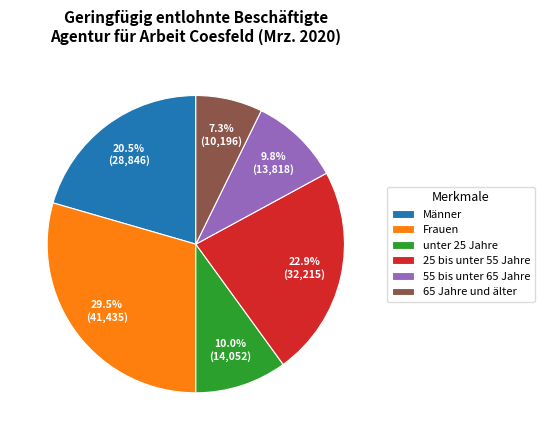

To the nearest percent, what is the difference between the 25 bis unter 55 Jahre and Frauen slice percentages?

7%